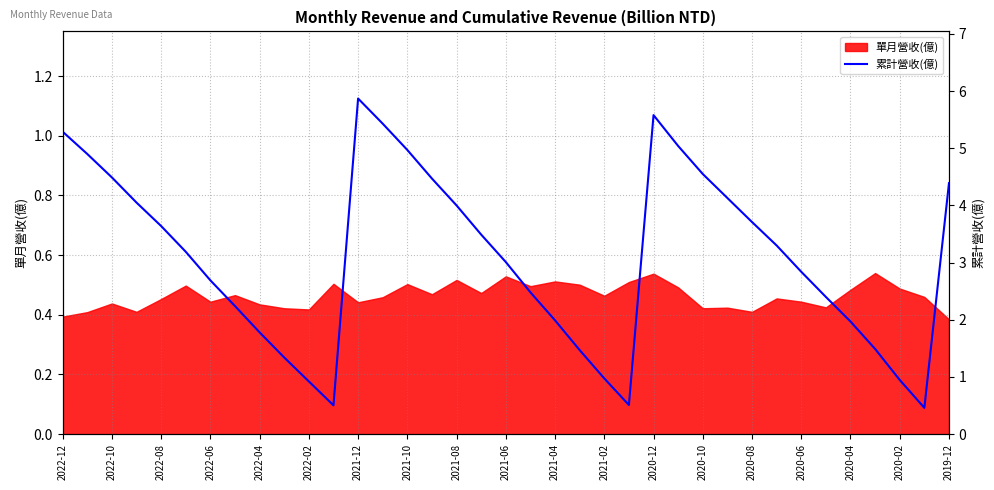

True or false: 單月營收(億) has a value of 0.3 at 2021-02.

False